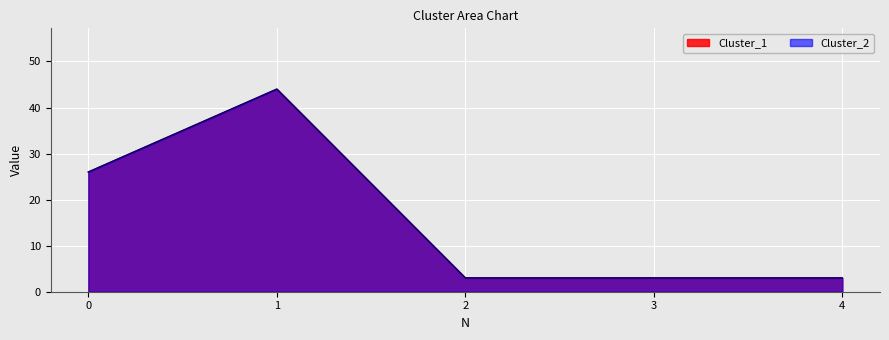

What is the difference between the Cluster_1 values at 0 and 3?

23